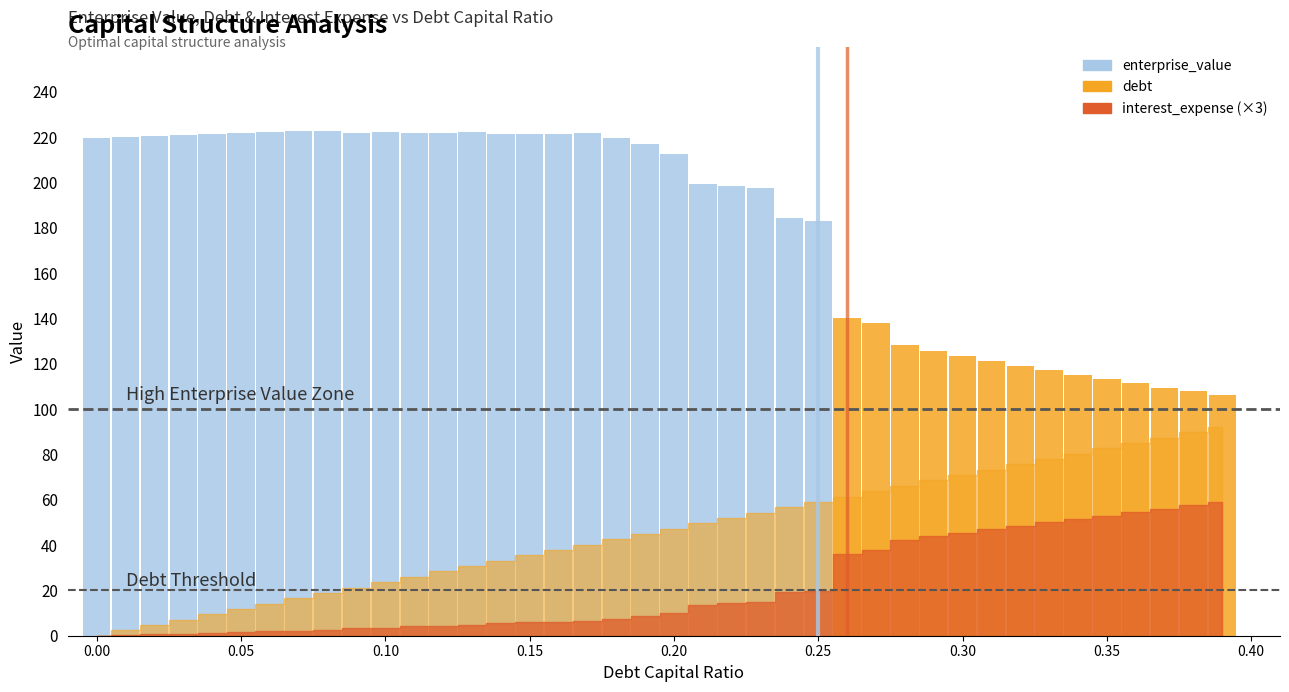

What is the sum of all values?

7277.9